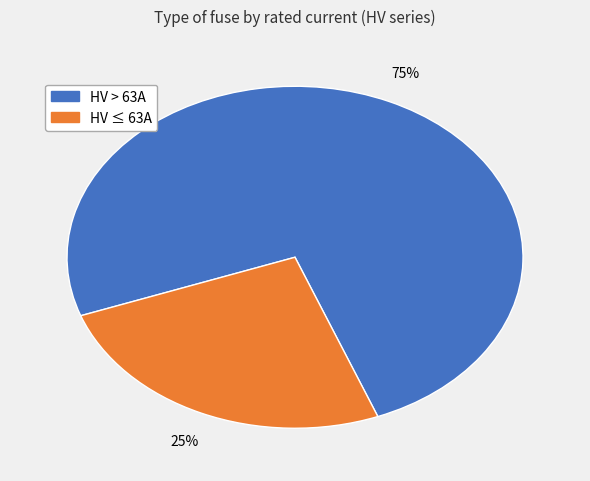

Is there a majority slice in this chart?

Yes